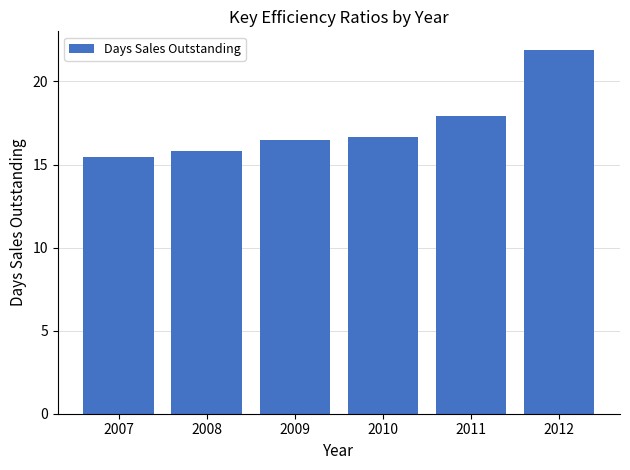

What is the greatest value displayed?

21.9